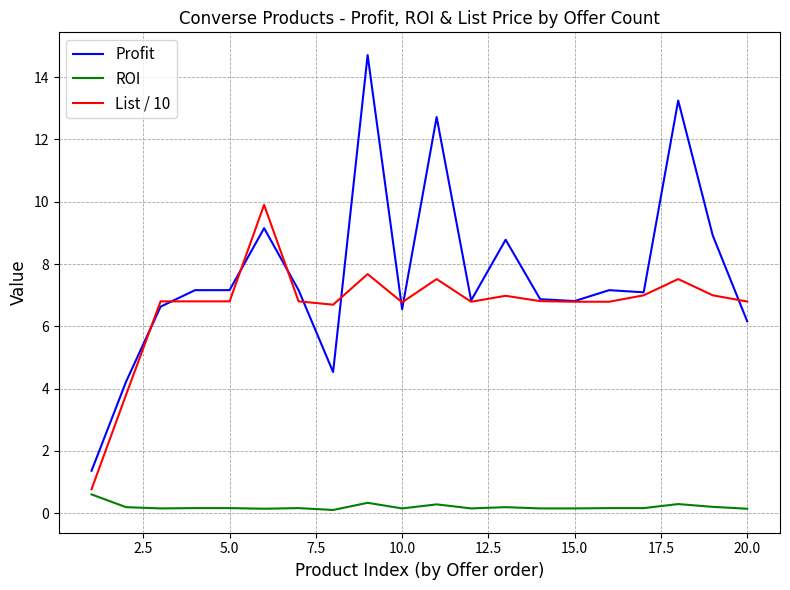

Rank the series by their maximum value, from lowest to highest.

ROI, List / 10, Profit